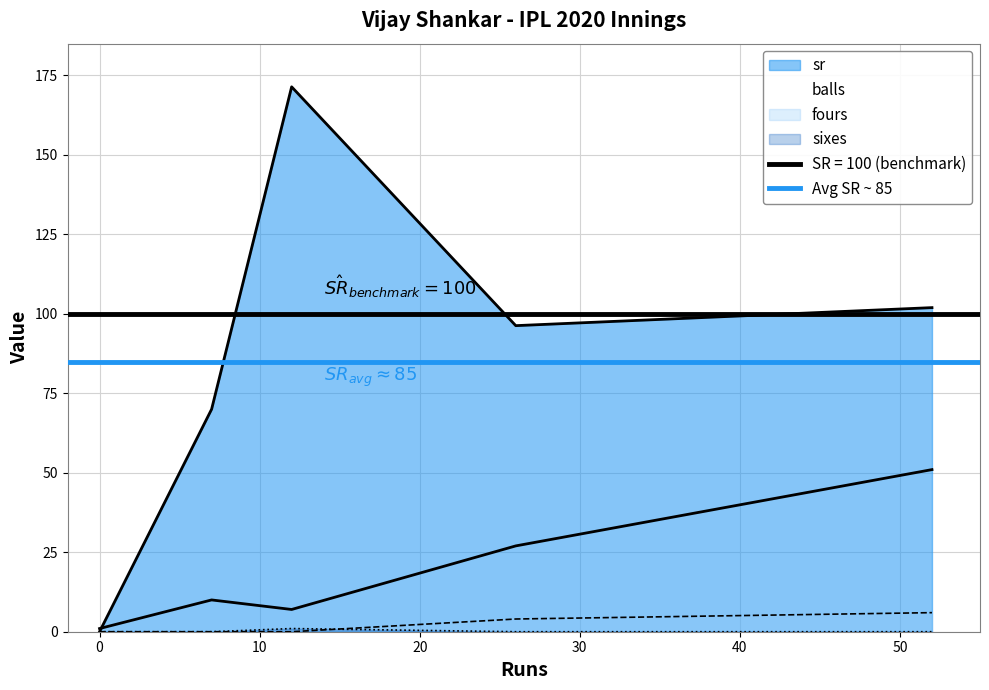

What is the average value of the sr series?

87.9